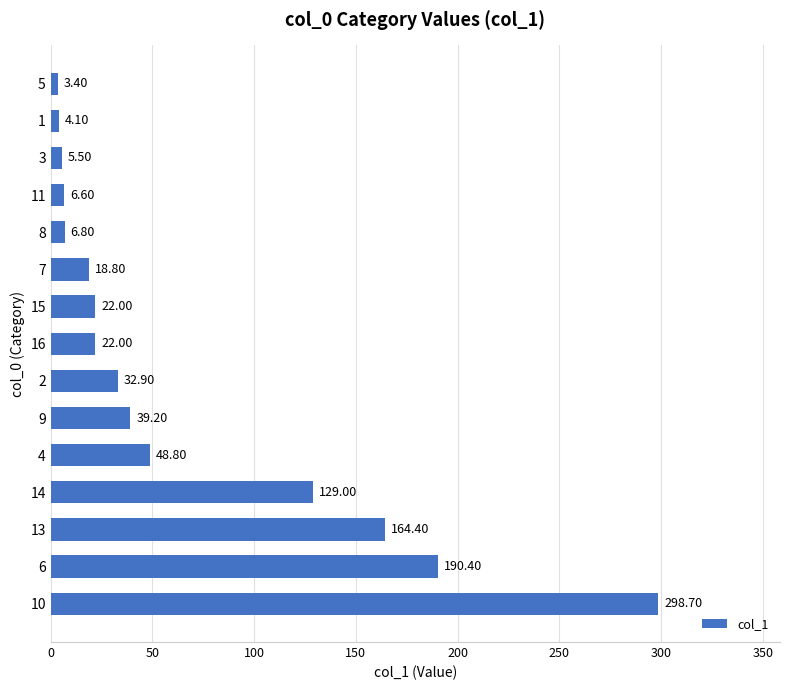

Does the chart contain any negative values?

No